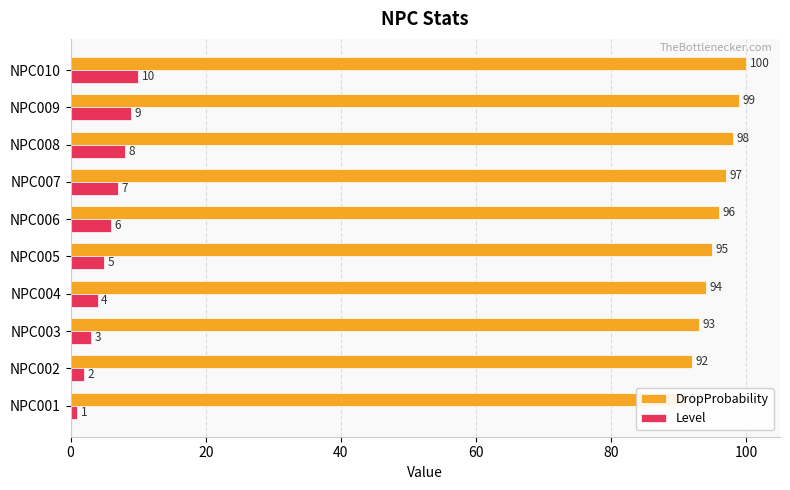

What is the difference between the second highest and second lowest values in the DropProbability series?

7